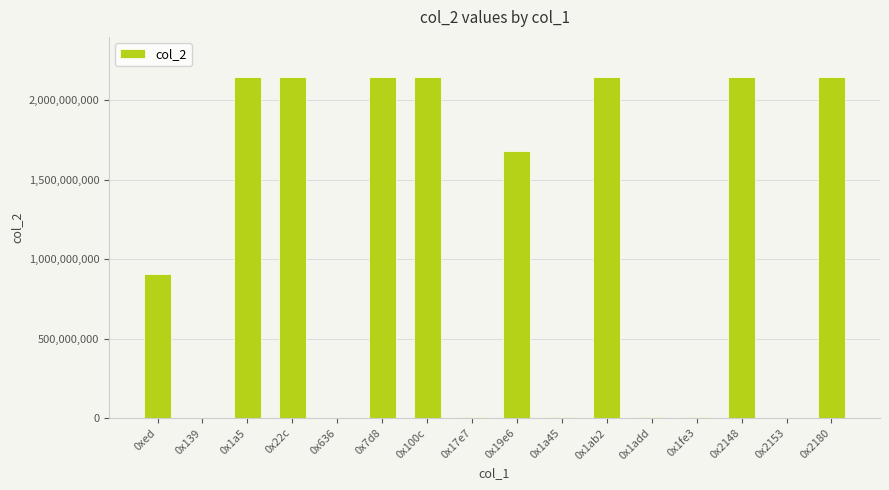

The value at 0x1a5 is 737342800. True or false?

False